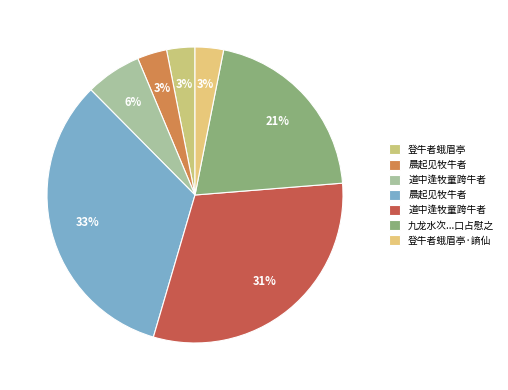

How many segments does this pie chart have?

7